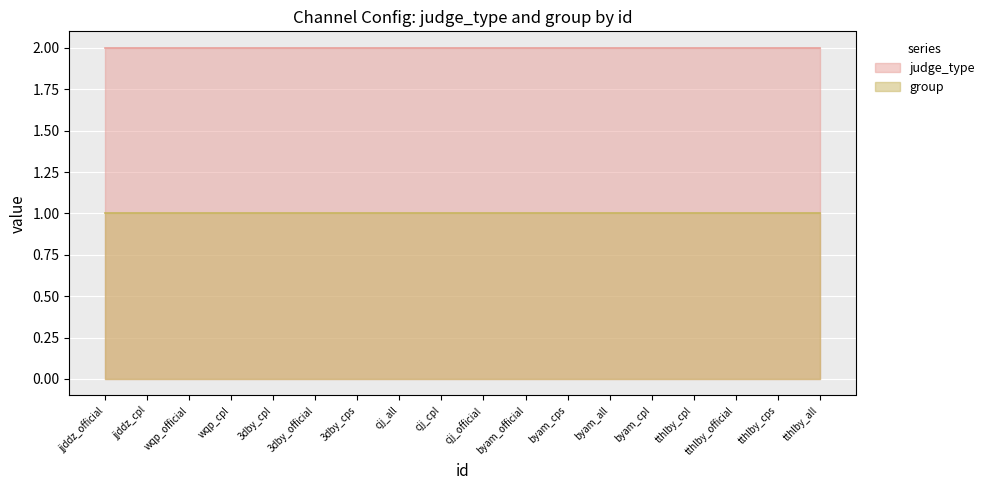

Which category has the lowest value in the group series?

jjddz_official